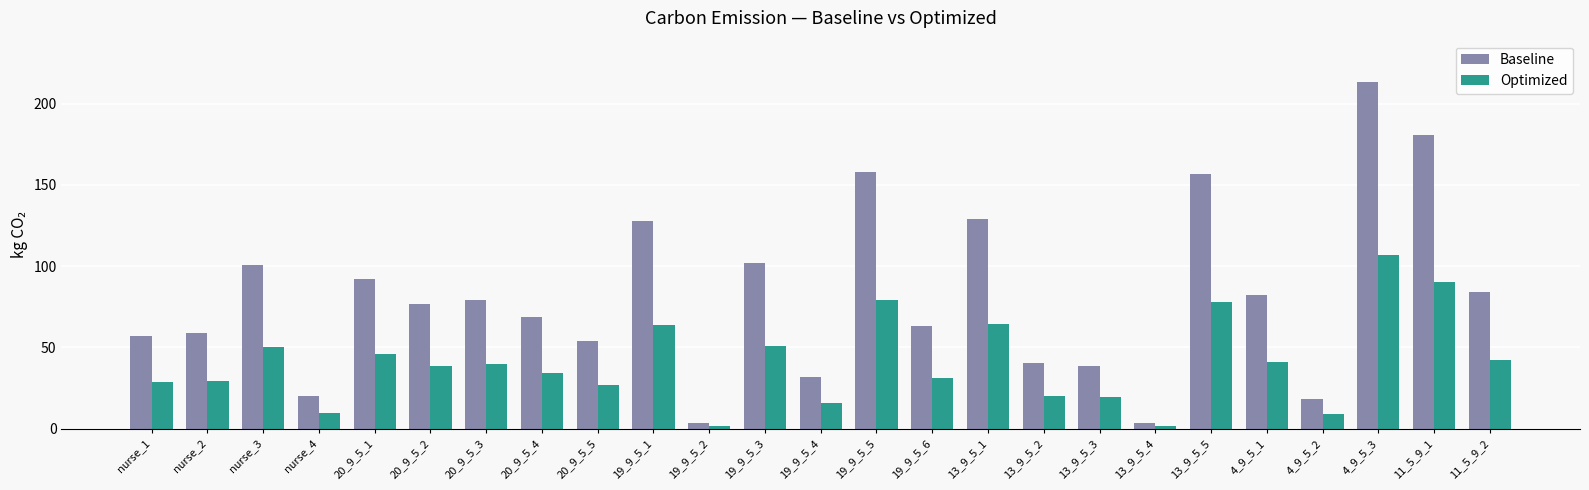

Which category has the highest value across all series?

4_9_5_3